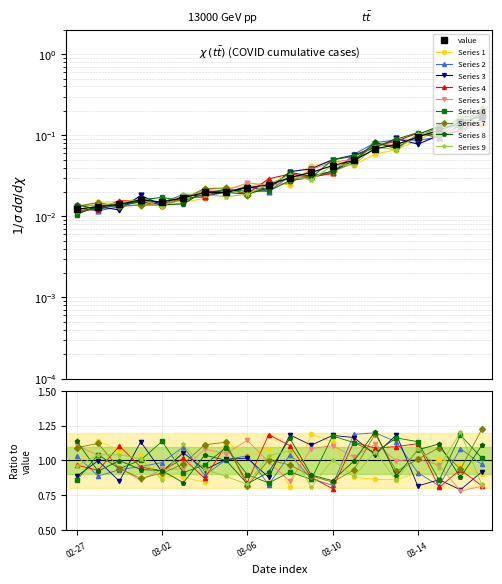

How many data points does each series have?

20